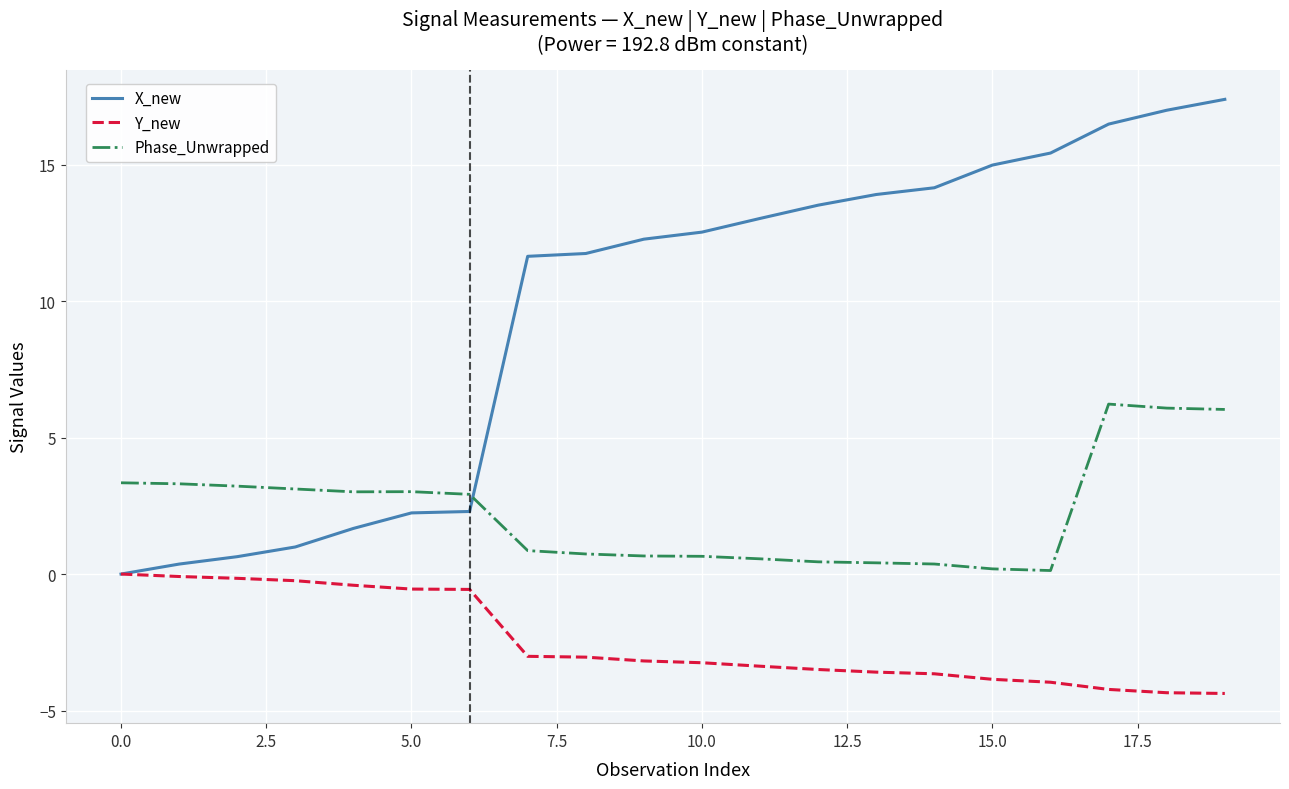

True or false: Phase_Unwrapped has more than 1 interior local peaks.

True